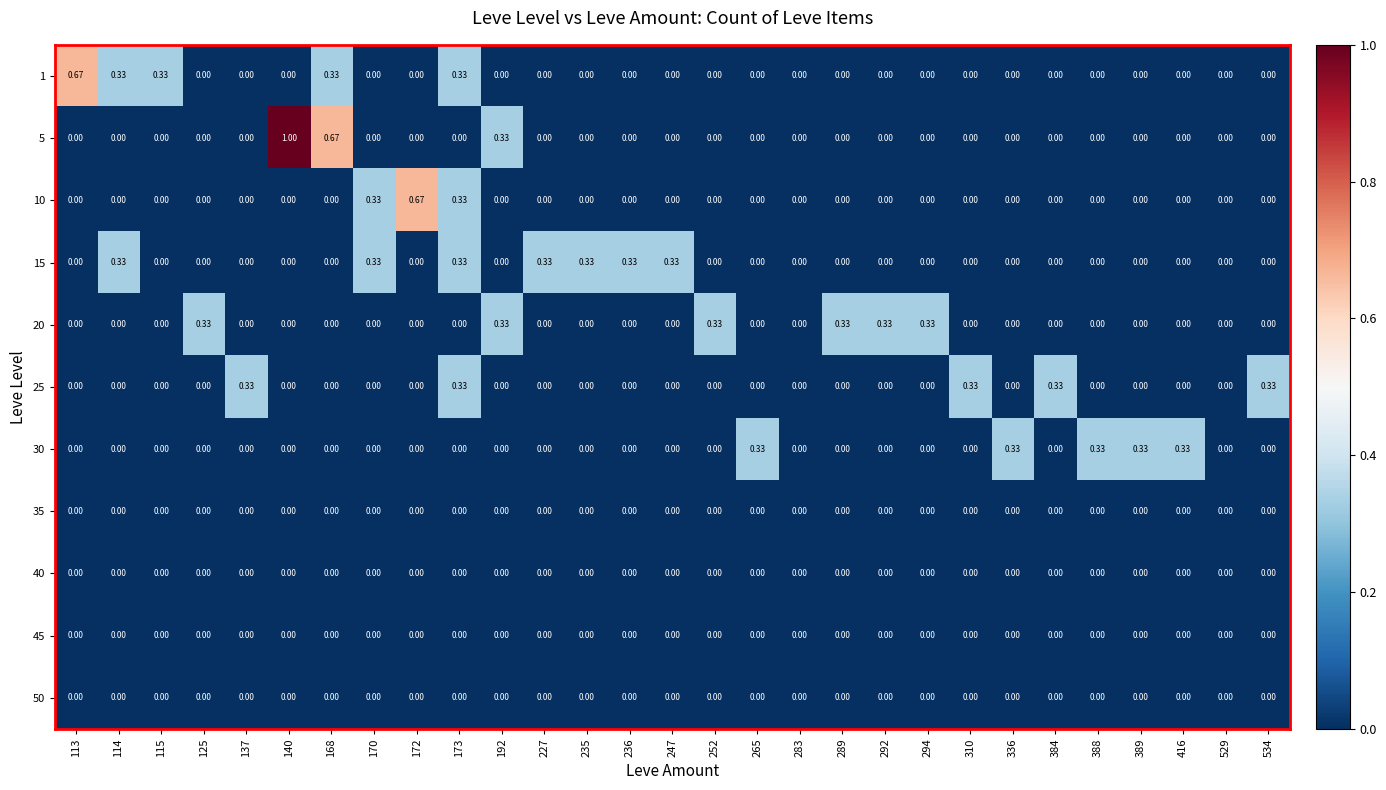

Which series has the largest total across all categories?

15